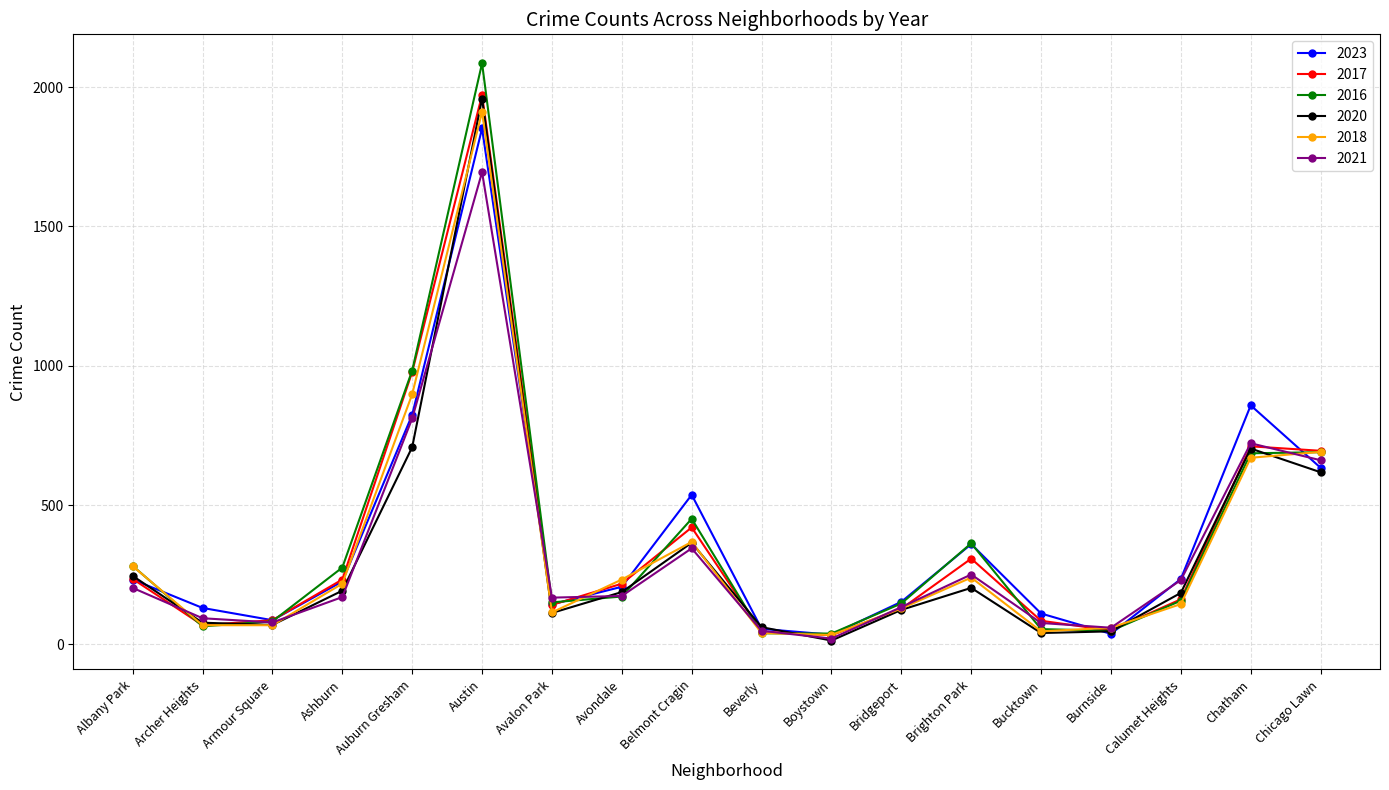

The 2017 series shows 1298 at Austin. True or false?

False